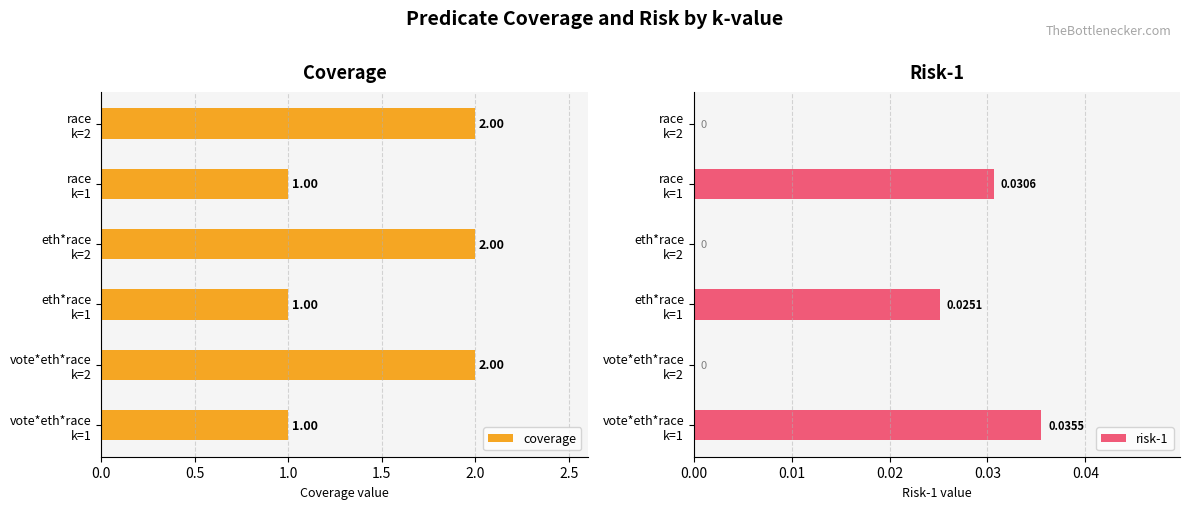

Which series has the largest total across all categories?

coverage